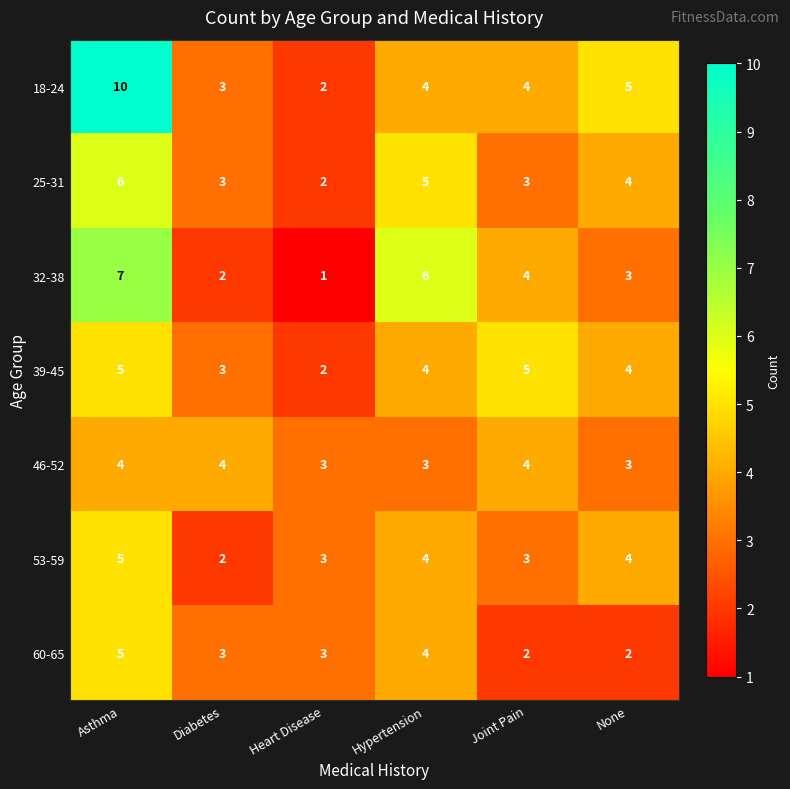

Where does the 18-24 series first go above 4?

Asthma